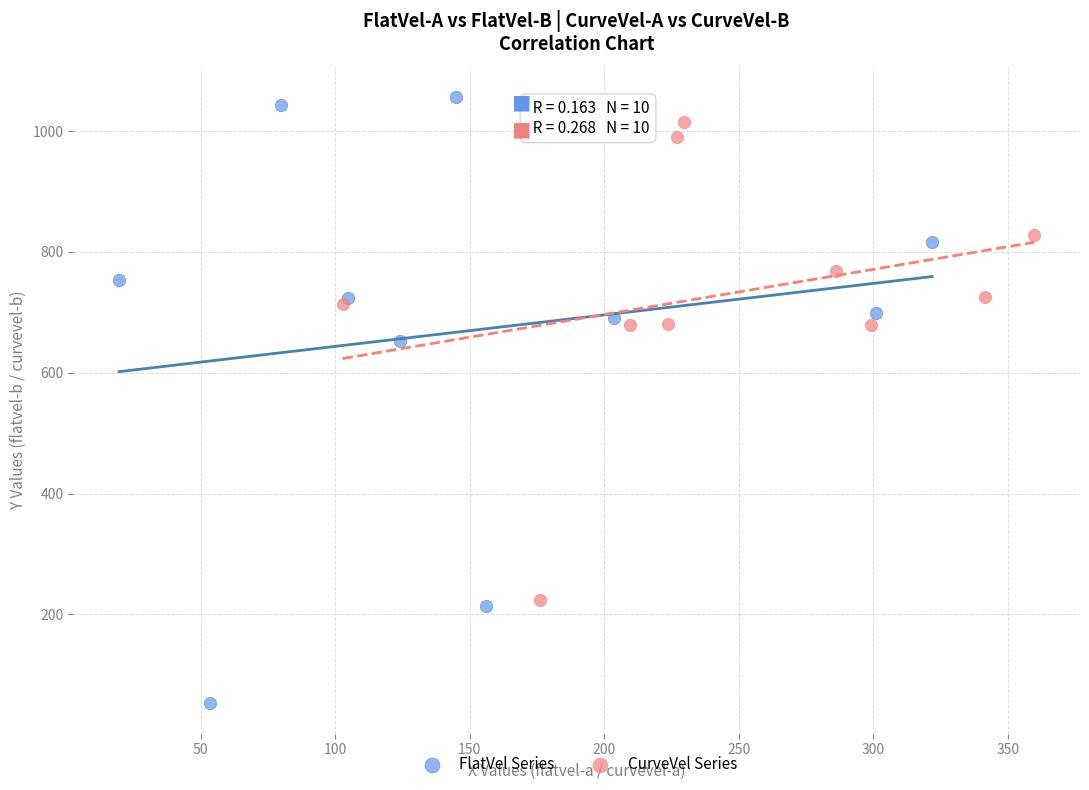

Which series reaches the maximum Y coordinate?

FlatVel Series